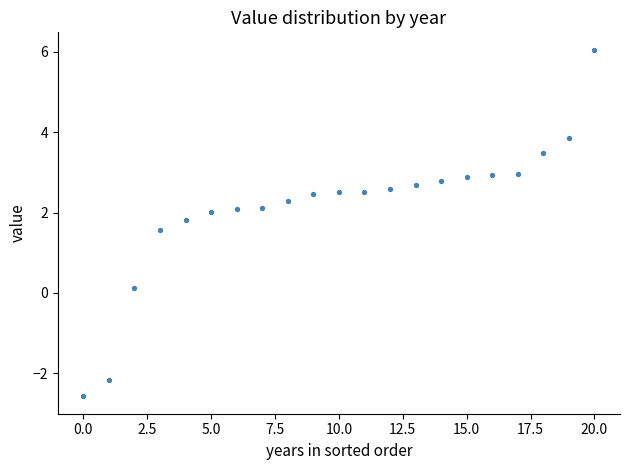

What is the range of Y values (max minus min)?

8.6